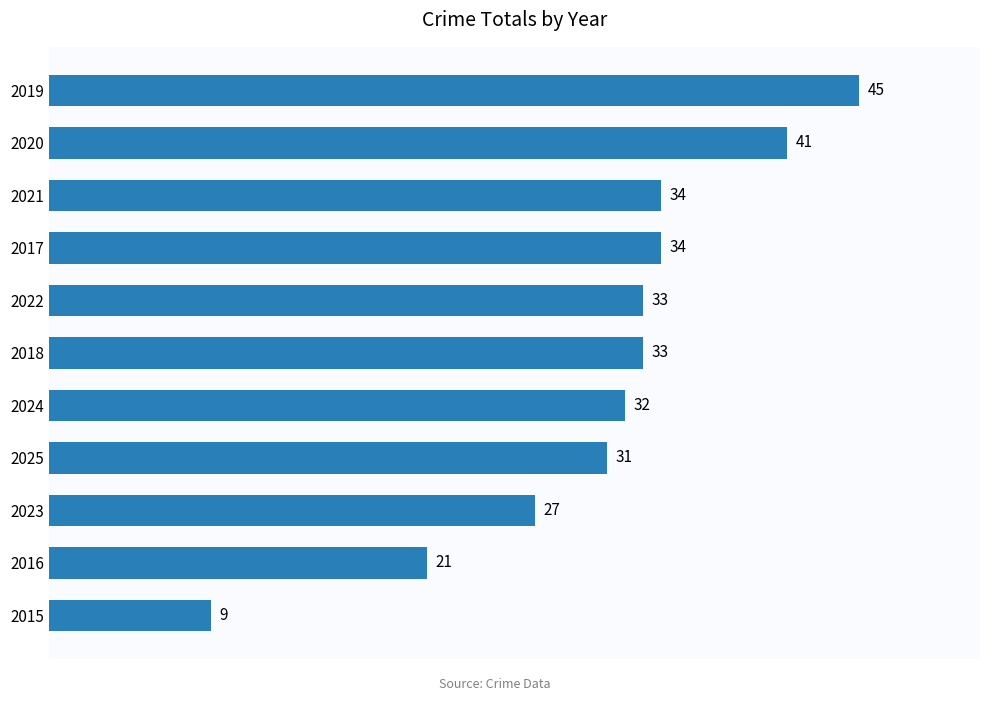

The value at 2024 is 48. True or false?

False